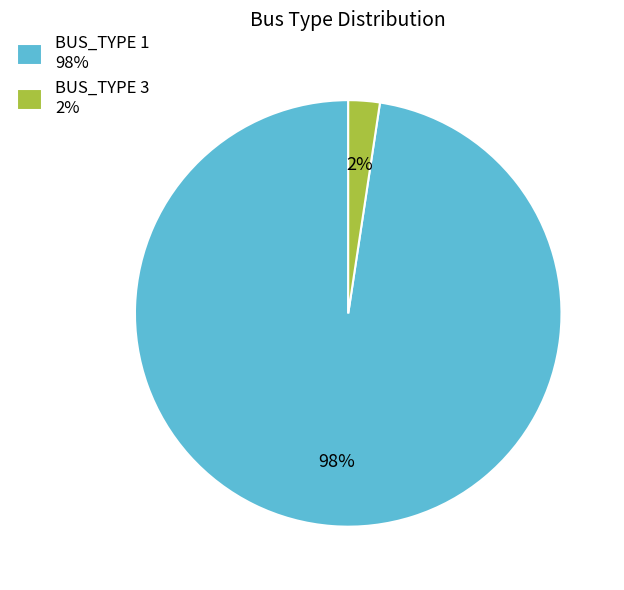

What percentage is the BUS_TYPE 3 2% slice, to the nearest percent?

2%